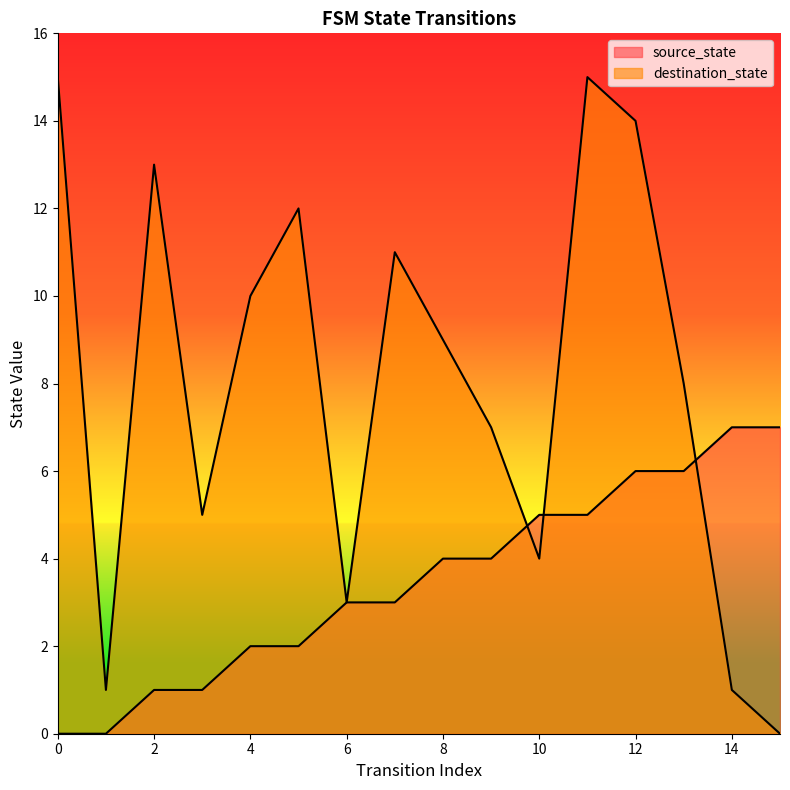

Which series has the largest total across all categories?

destination_state